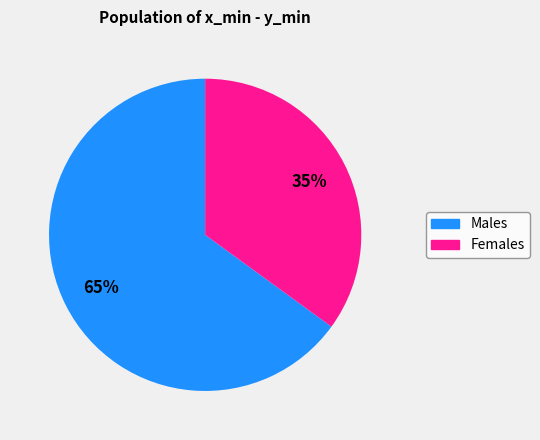

To the nearest percent, what is the difference between the largest and smallest slice percentages?

30%